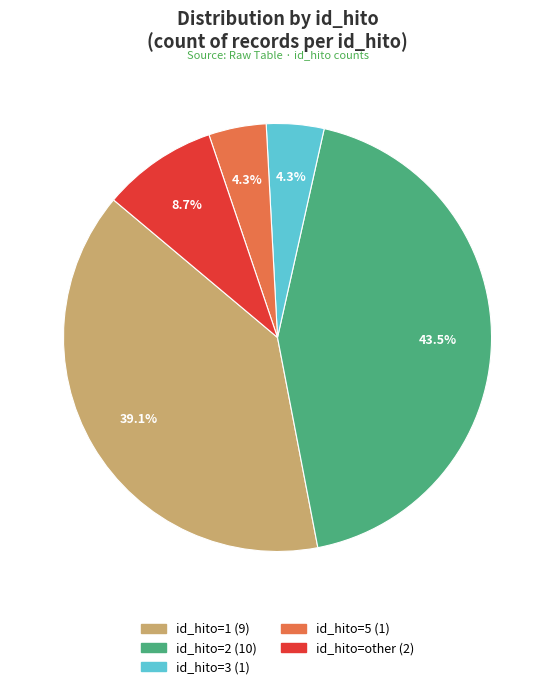

Is there any slice that represents more than half of the pie?

No